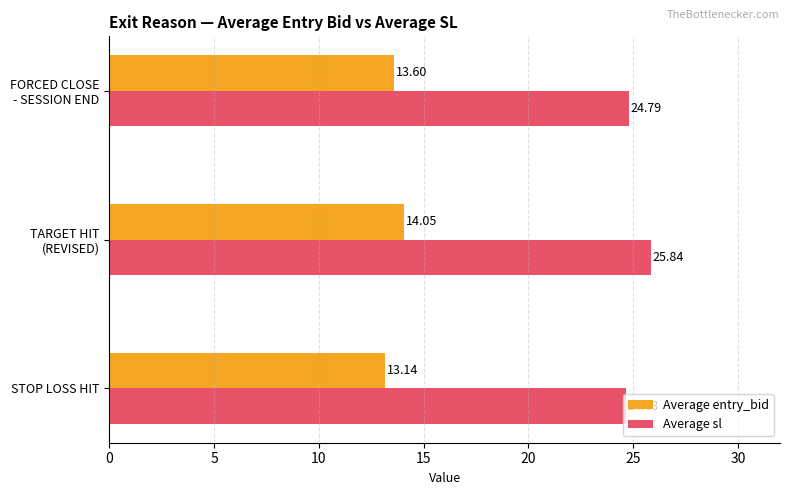

At how many categories does at least one series exceed 14?

3